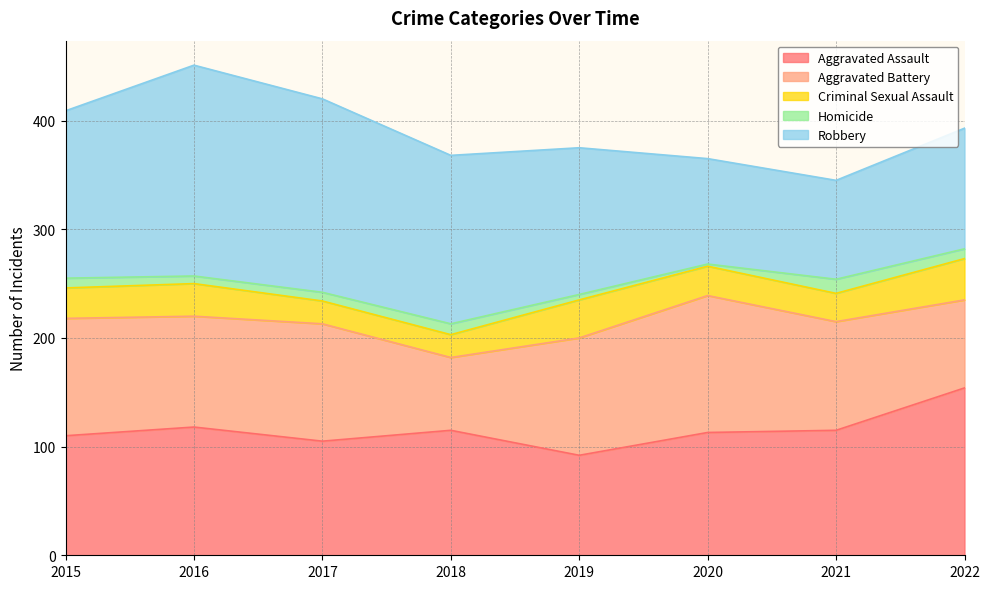

At which label does Homicide first exceed 9?

2018